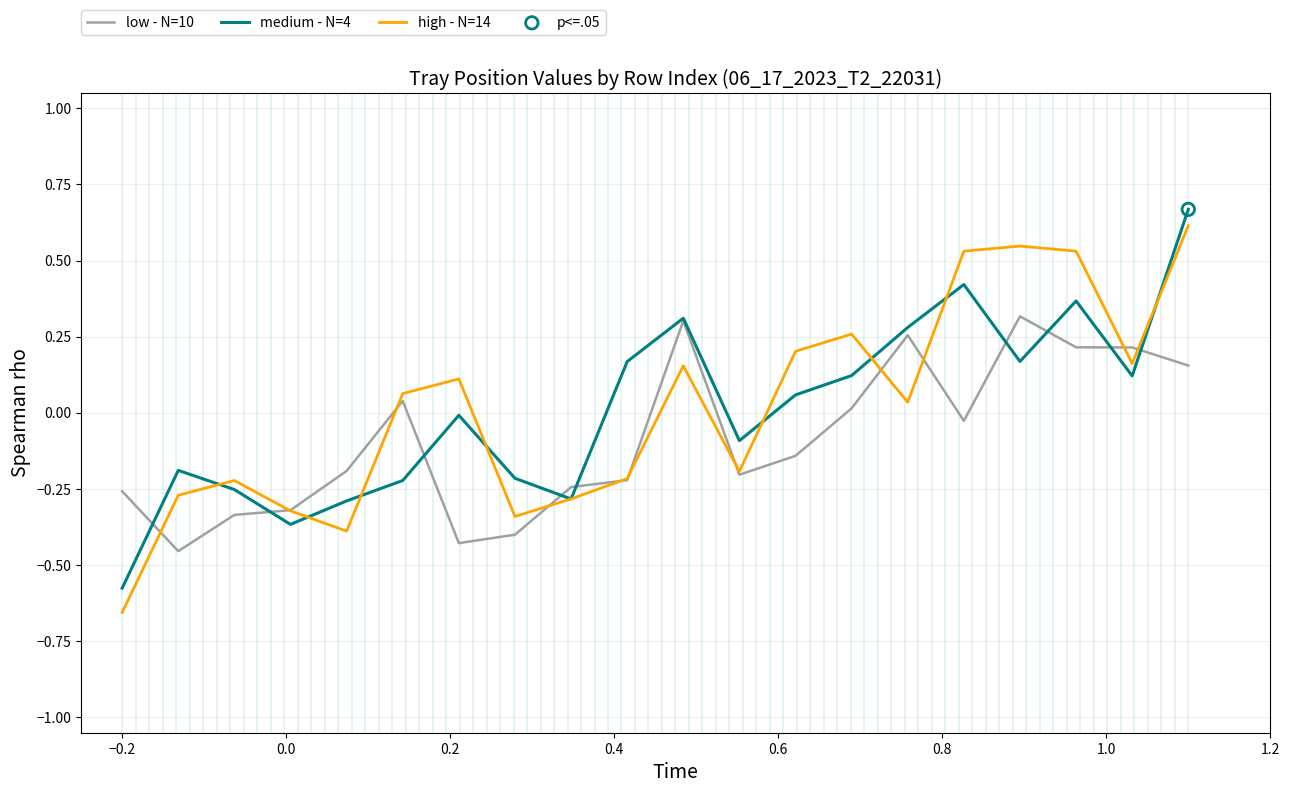

Which series has the largest range (max minus min)?

high - N=14